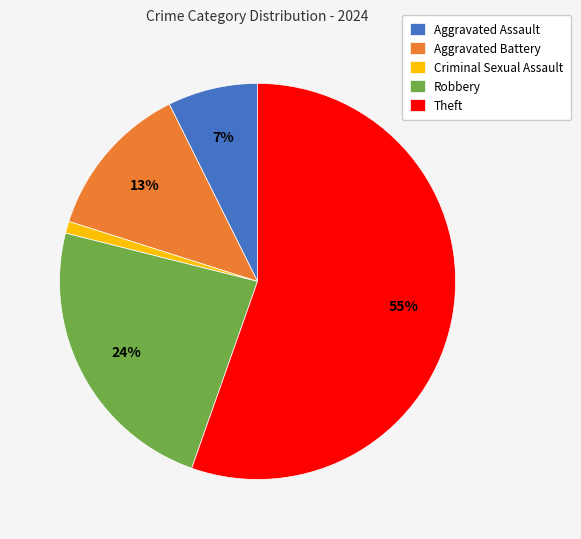

To the nearest percent, what is the difference between the largest and smallest slice percentages?

54%